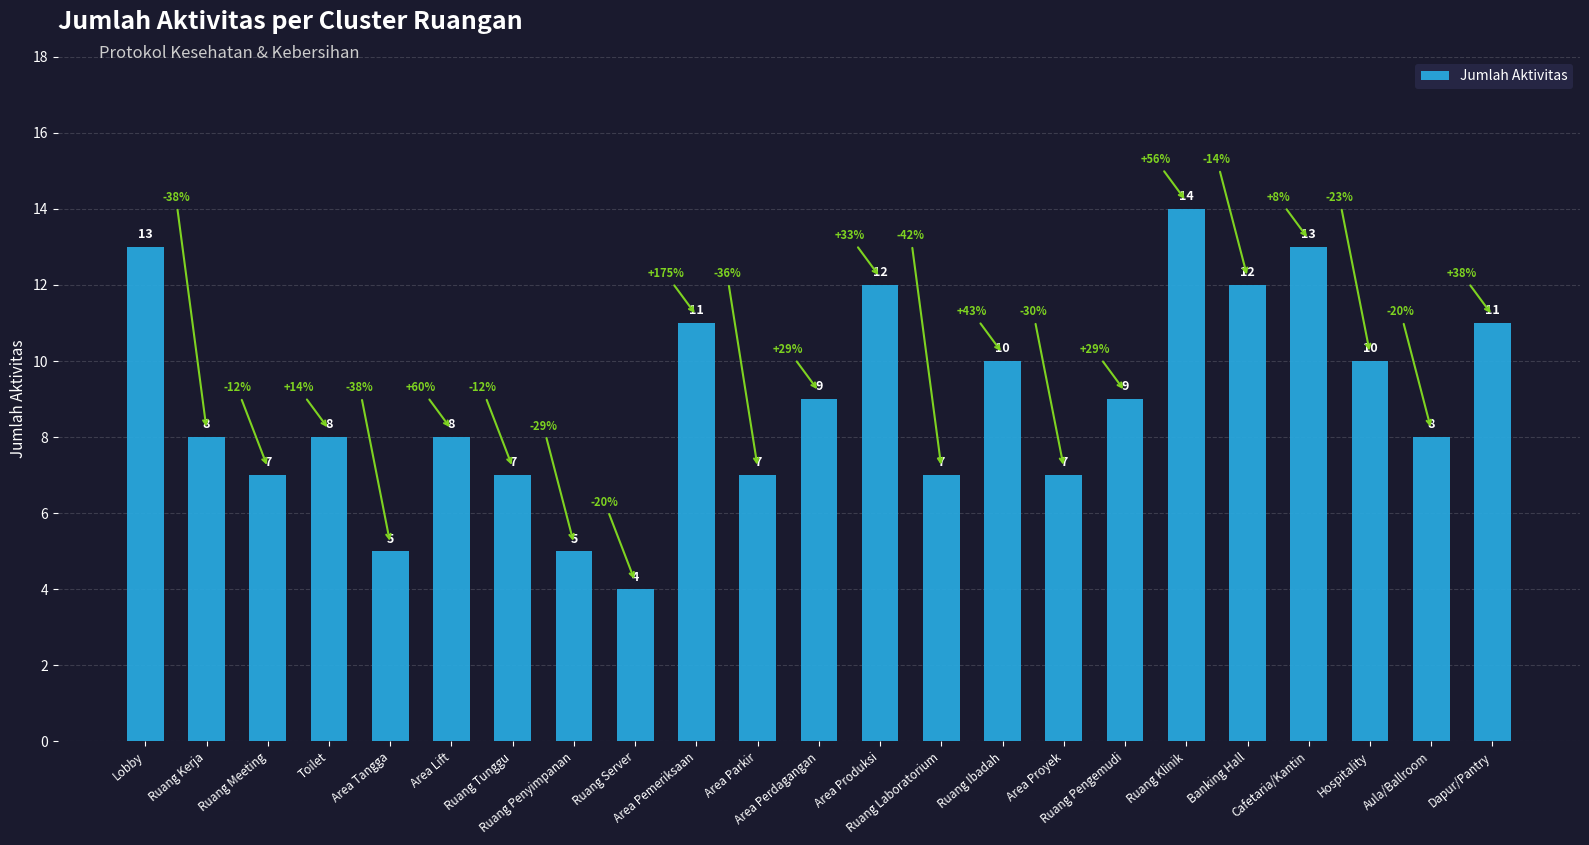

How many values are between 7 and 11?

15